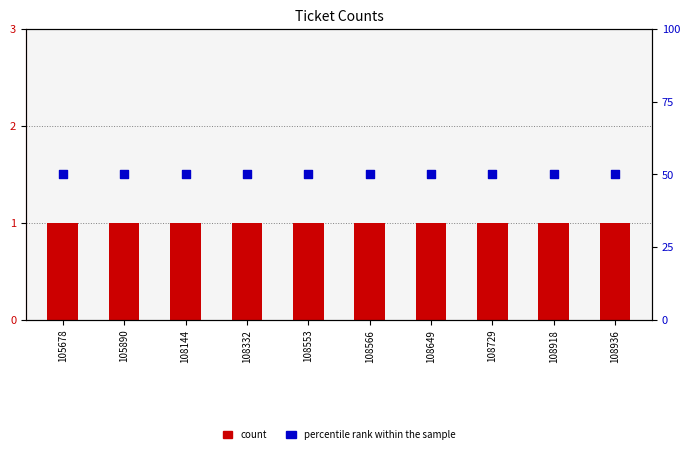

At which category is the sum across all series the highest?

105678